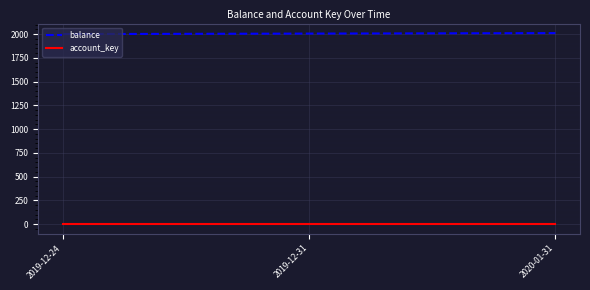

Is the value of account_key at 2020-01-31 greater than the value of balance at 2019-12-24?

No